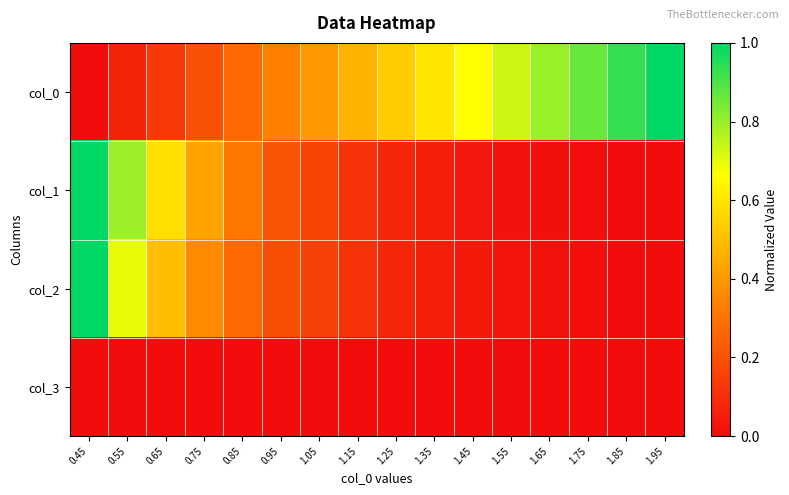

Between 1.45 and 1.55, which series saw the biggest shift?

col_0